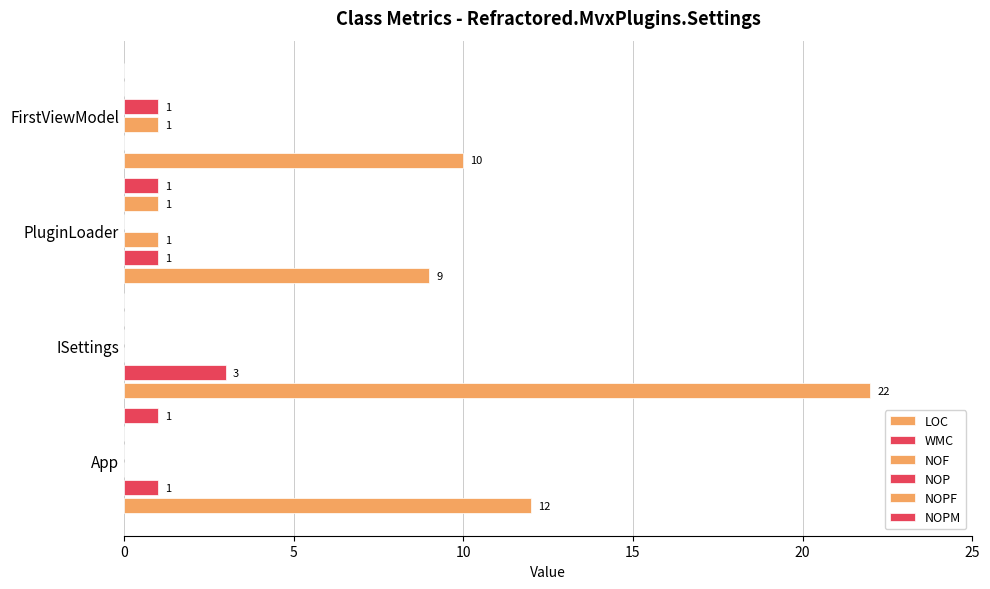

How many positive values does the NOP series have?

1